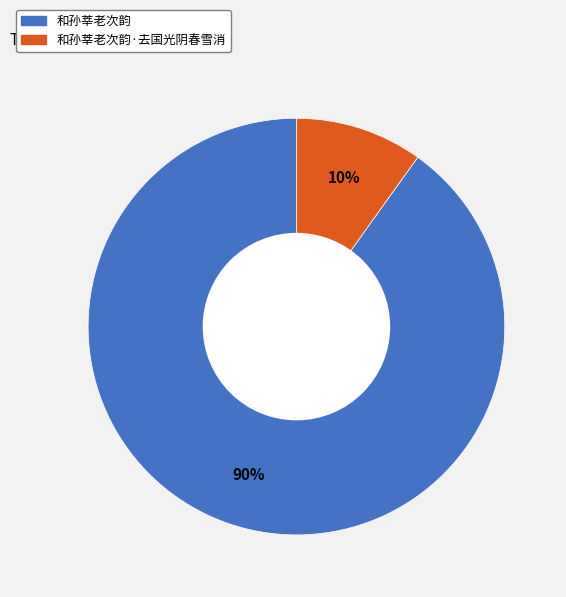

Is there a majority slice in this chart?

Yes